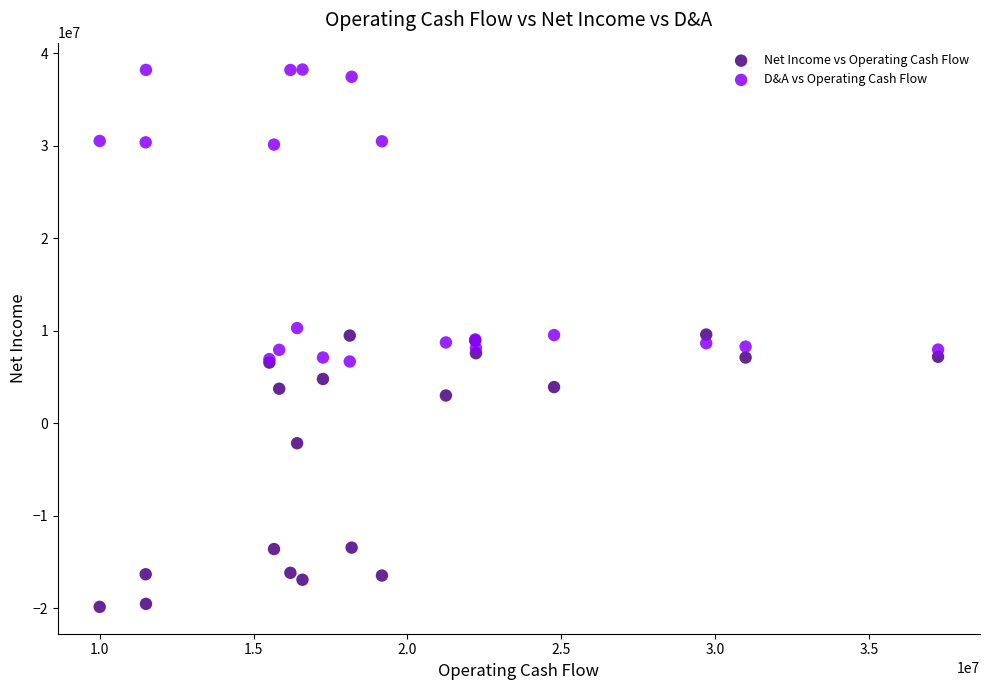

What is the X range (max minus min) for the scatter plot?

27253000